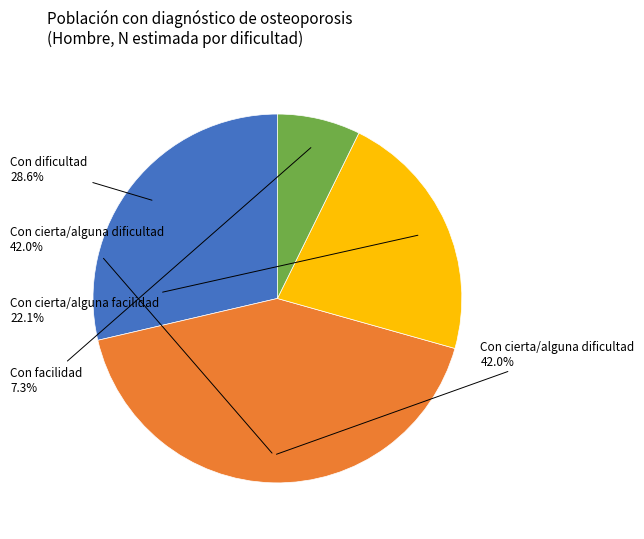

Does Con facilidad (Hombre, Sí) account for over 50% of the chart?

No